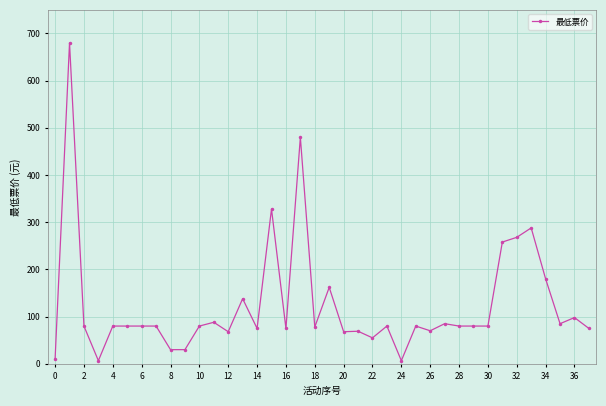

What is the maximum value shown in the chart?

680.0